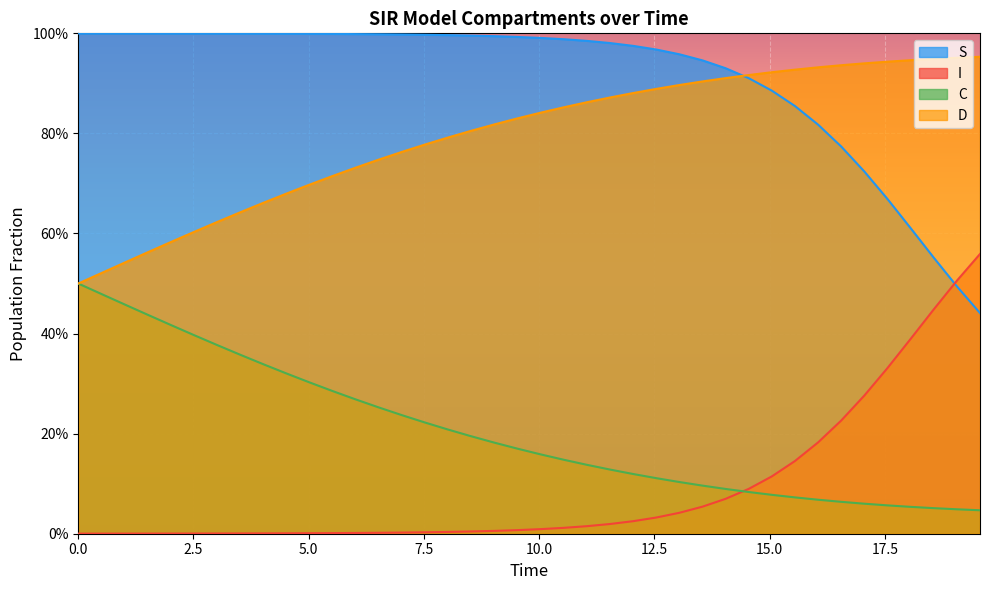

What is the approximate value of S at 10.0?

1.0